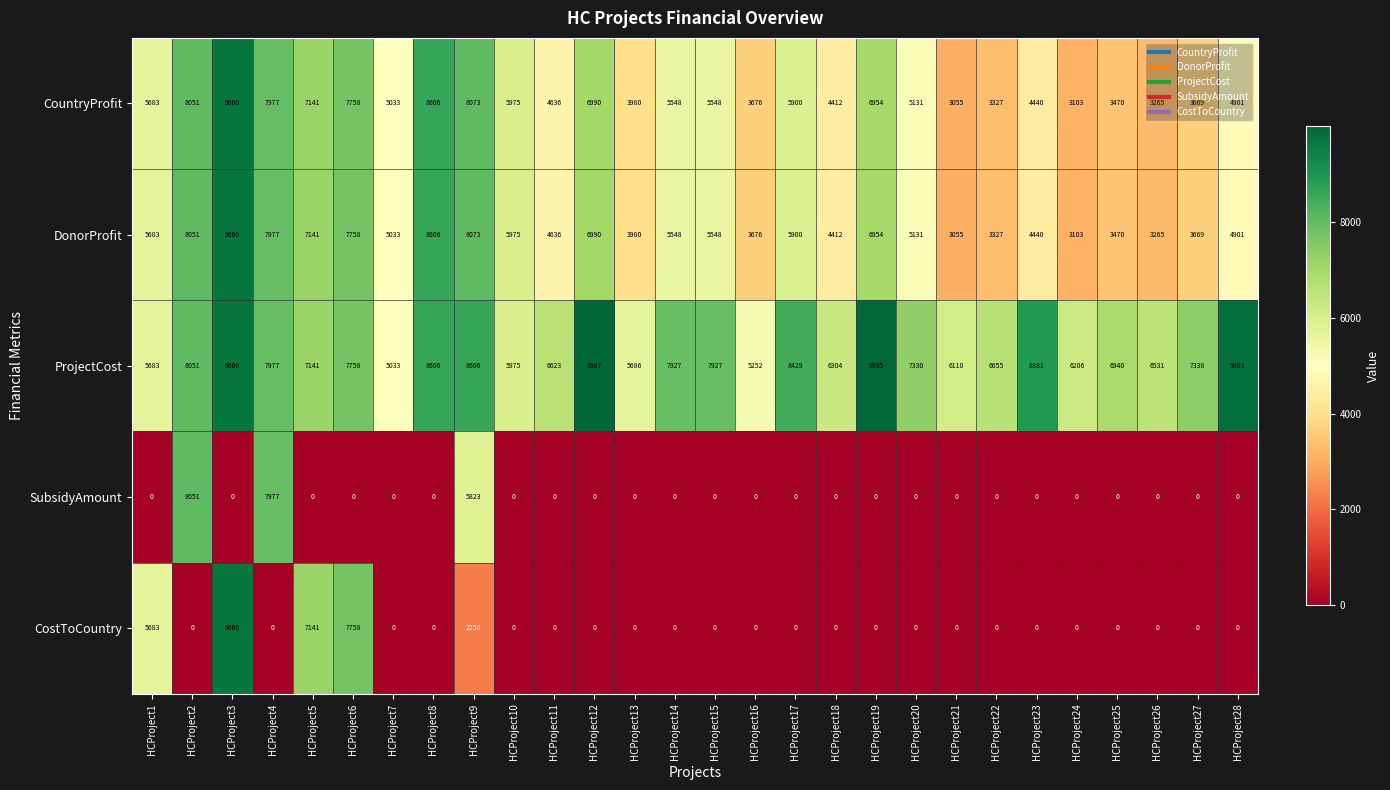

What is the spread (max minus min) of values at HCProject9?

6356